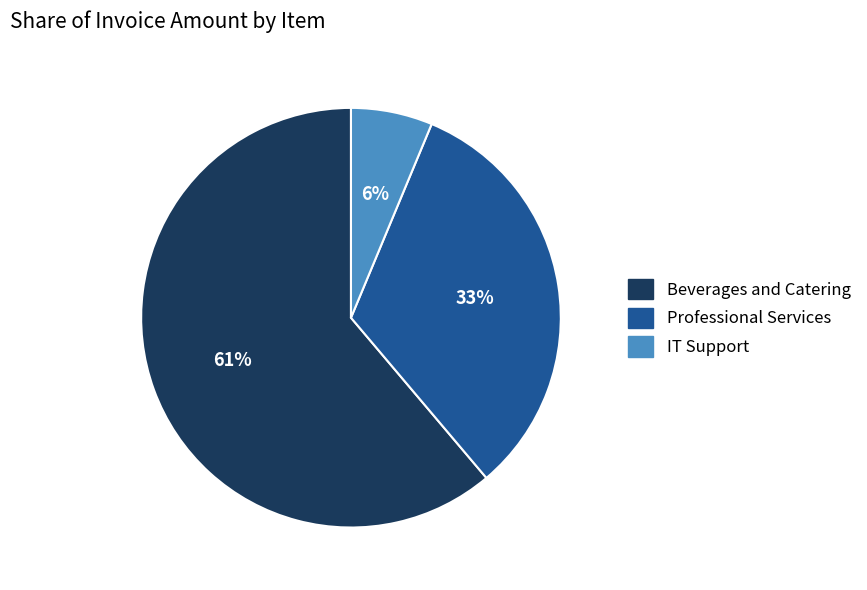

To the nearest percent, what is the average slice percentage?

33%